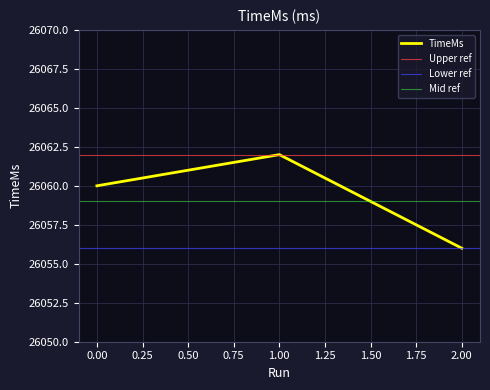

The chart shows a value of 26062 at 1. True or false?

True